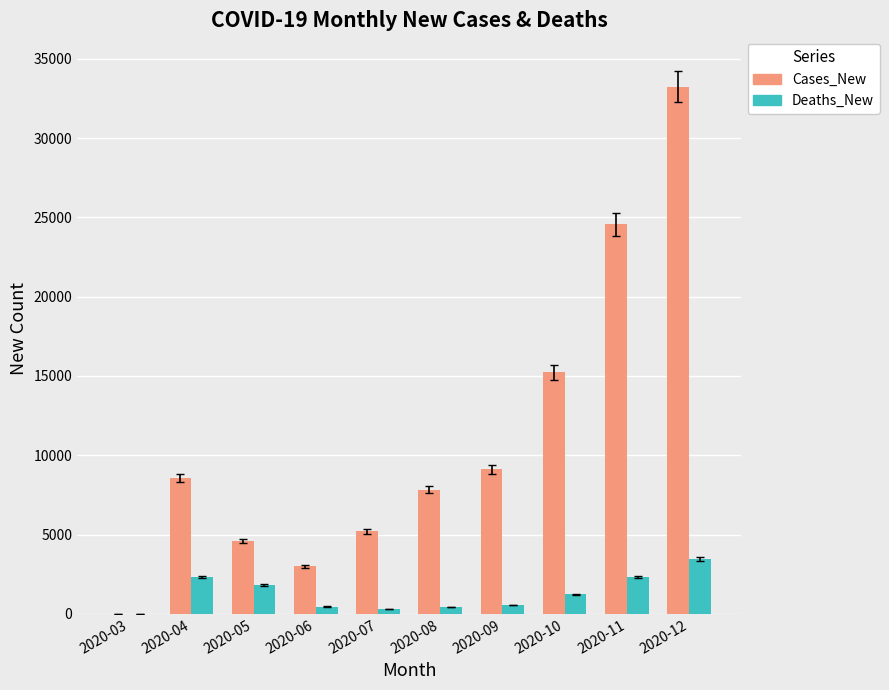

What is the average value of the Cases_New series?

11135